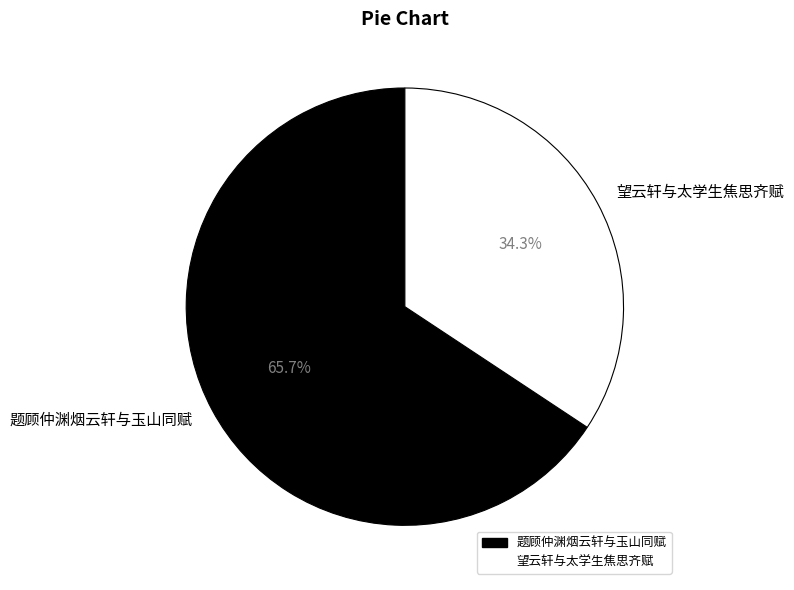

Rank the categories by value from lowest to highest.

望云轩与太学生焦思齐赋, 题顾仲渊烟云轩与玉山同赋